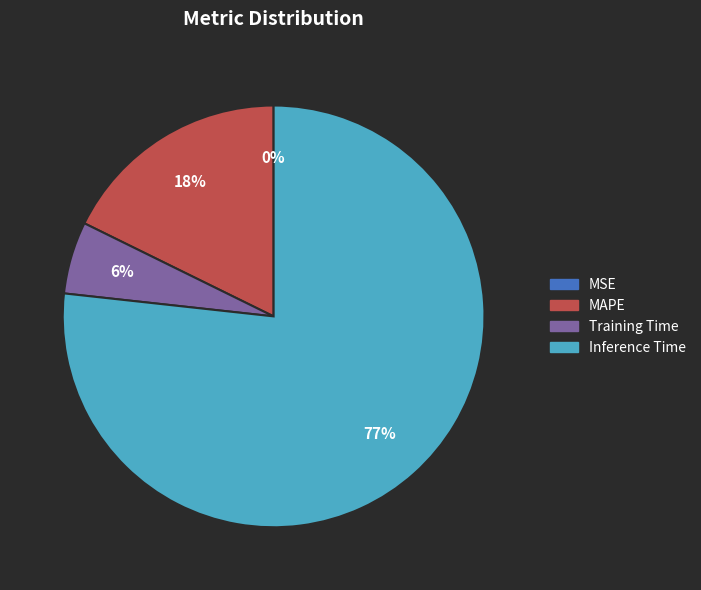

Is there any slice that represents more than half of the pie?

Yes